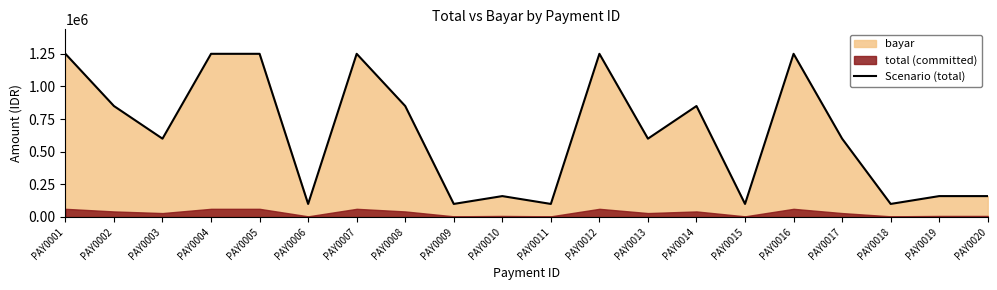

The value at PAY0016 is 2117271. True or false?

False